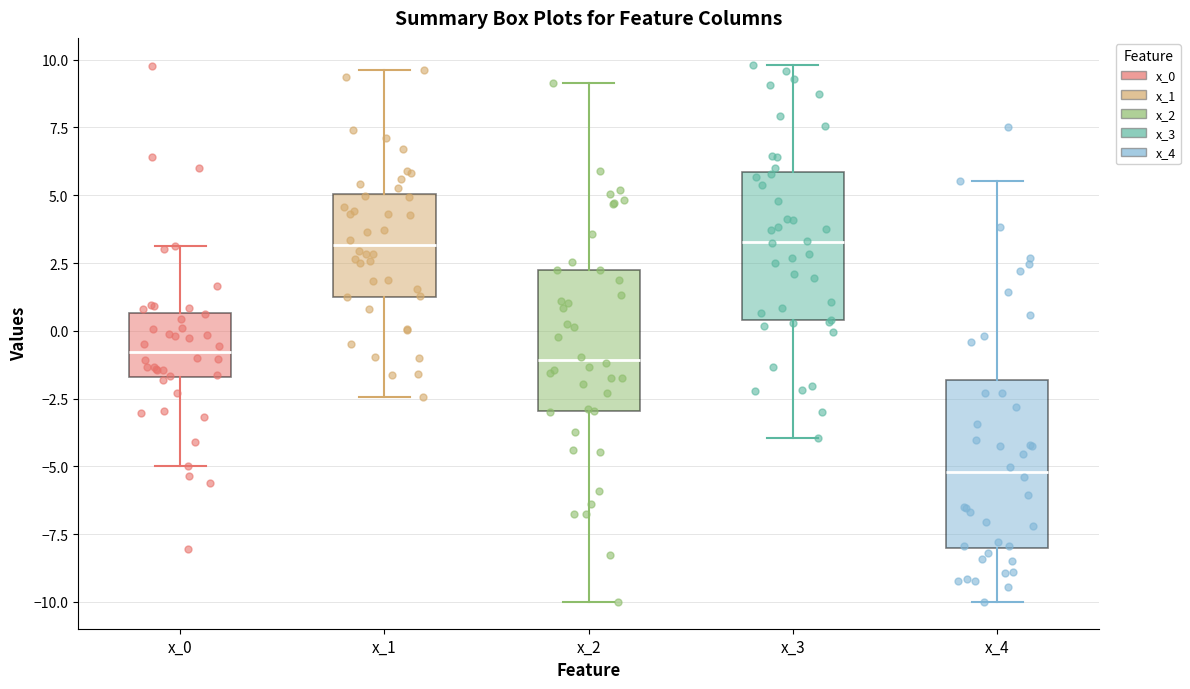

Reading left to right, transcribe this box plot: for each box, give where its median line is, the range the box spans, and where its two whiskers end, as read against the y-axis. The values are not printed on the chart, so give them approximately, as read against the axis.

x_0: median -1.0, box -1.5 to 0.5, whiskers -5.0 to 3.0
x_1: median 3.0, box 1.5 to 5.0, whiskers -2.5 to 9.5
x_2: median -1.0, box -3.0 to 2.5, whiskers -10.0 to 9.0
x_3: median 3.5, box 0.5 to 6.0, whiskers -4.0 to 10.0
x_4: median -5.0, box -8.0 to -2.0, whiskers -10.0 to 5.5